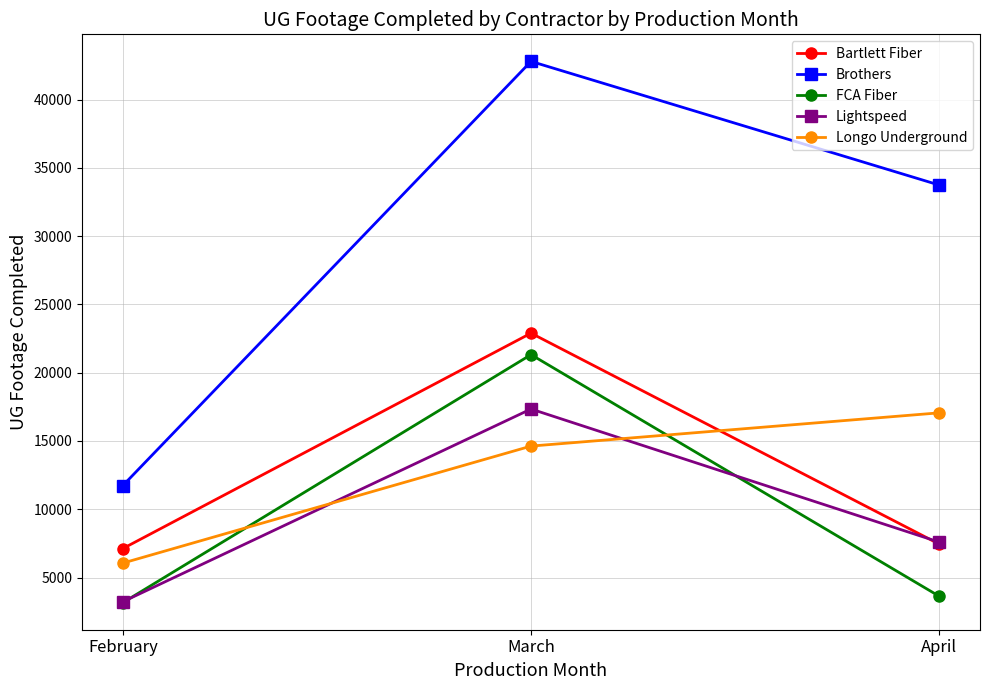

Is it true that Lightspeed equals 1288 at February?

False